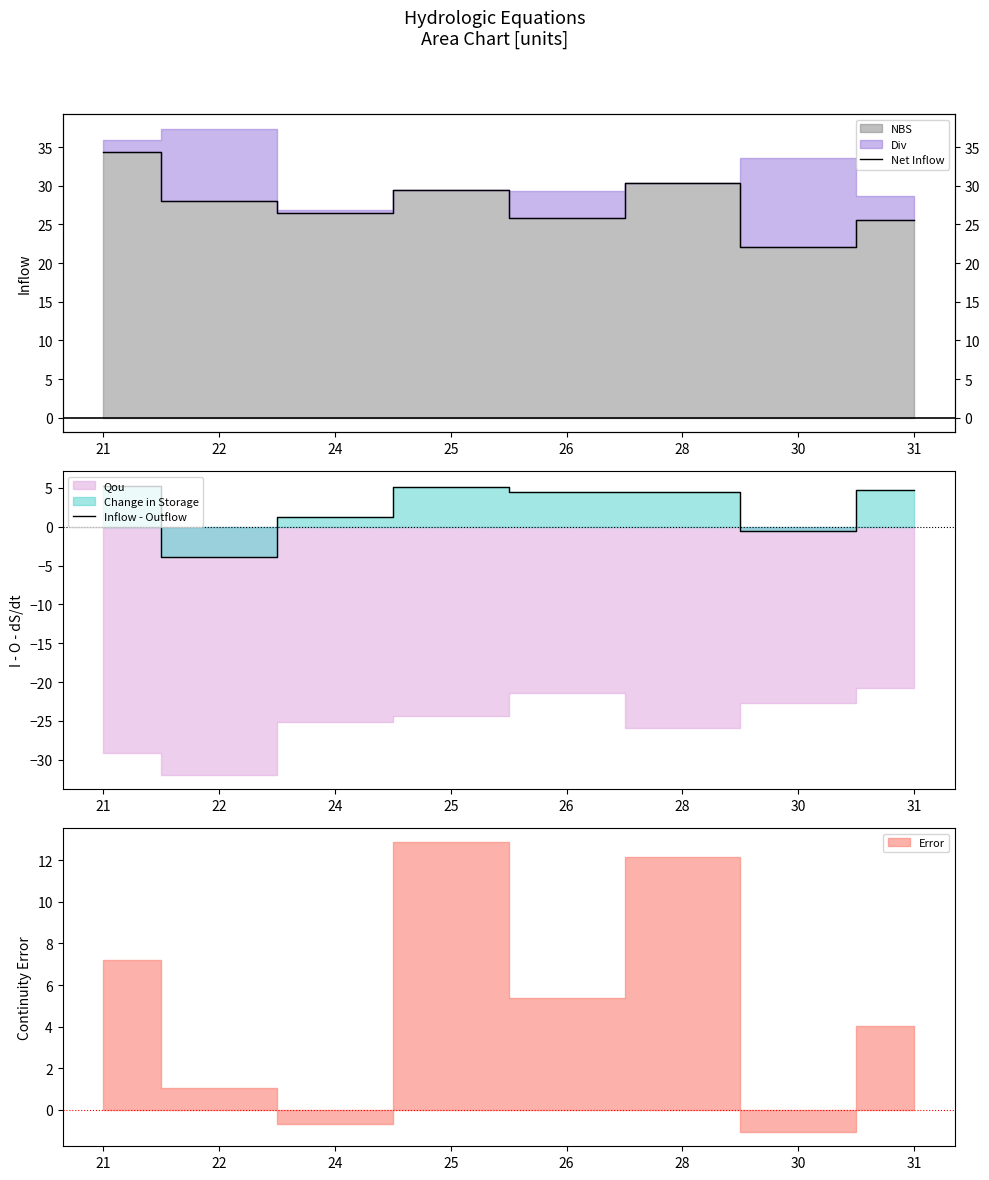

What is the sum of the Inflow - Outflow values at 28 and 30?

3.8